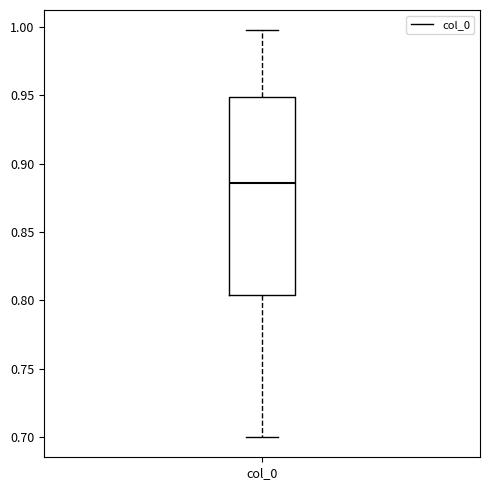

Transcribe this box plot: give where the median line is, the range the box spans, and where the two whiskers end, as read against the y-axis. The values are not printed on the chart, so give them approximately, as read against the axis.

median 0.885, box 0.805 to 0.950, whiskers 0.700 to 1.000